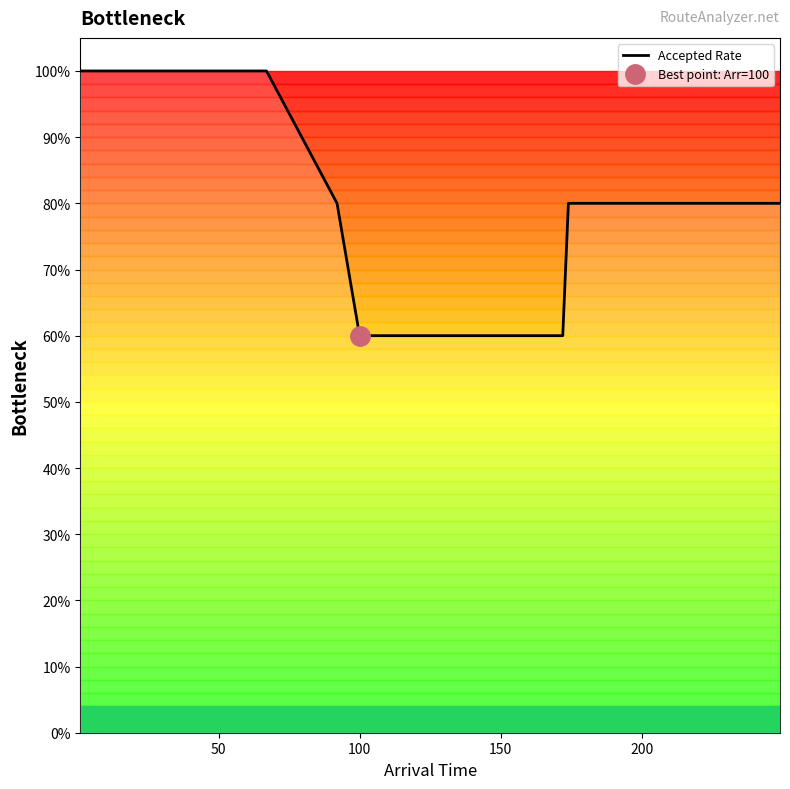

Reading right to left, transcribe all the data shown in this chart.

0.8	0.8	0.8	0.8	0.8	0.8	0.8	0.6	0.6	0.6	0.6	0.6	0.8	1.0	1.0	1.0	1.0	1.0	1.0	1.0